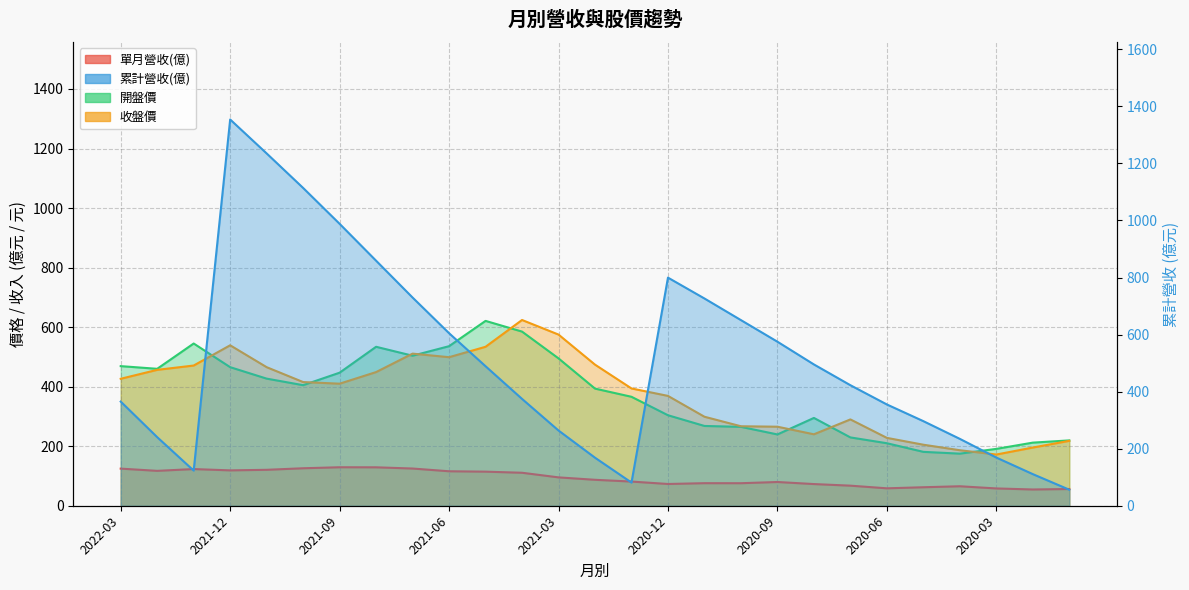

True or false: 開盤價 and 單月營收(億) cross at least once.

False